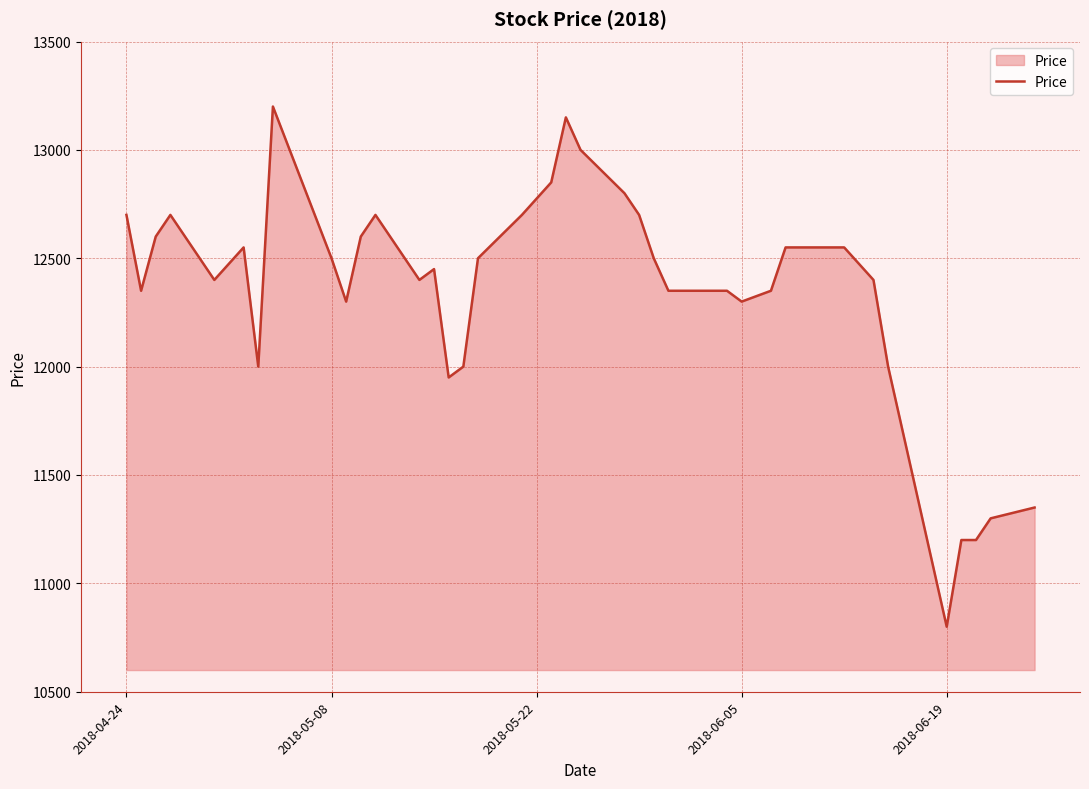

What is the minimum value shown in the chart?

10800